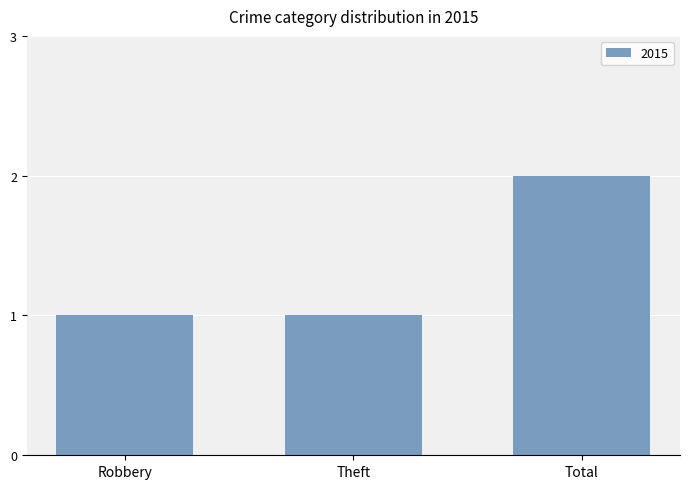

Which has a higher value, Total or Robbery?

Total